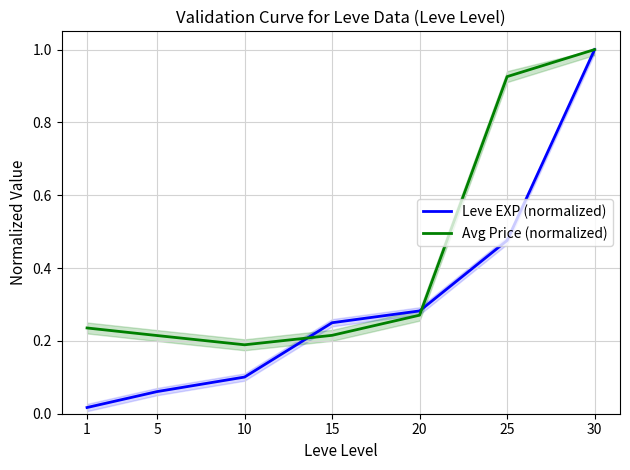

Does the chart display data point markers on the line(s)?

No